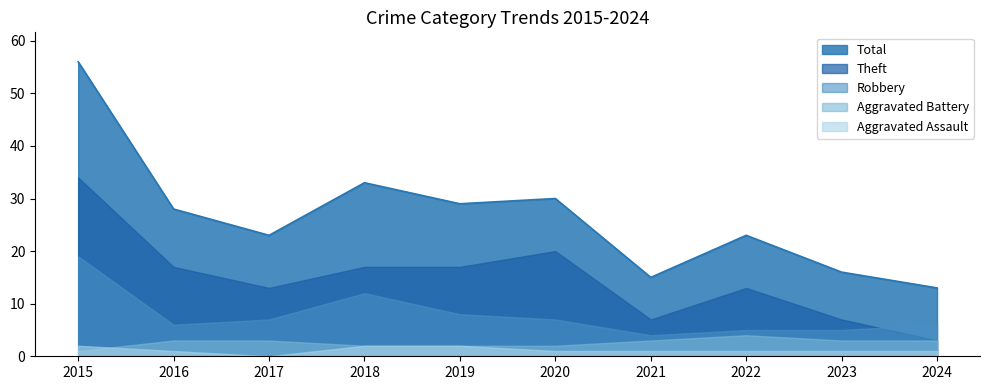

The value of Robbery at 2015 is 19. True or false?

True